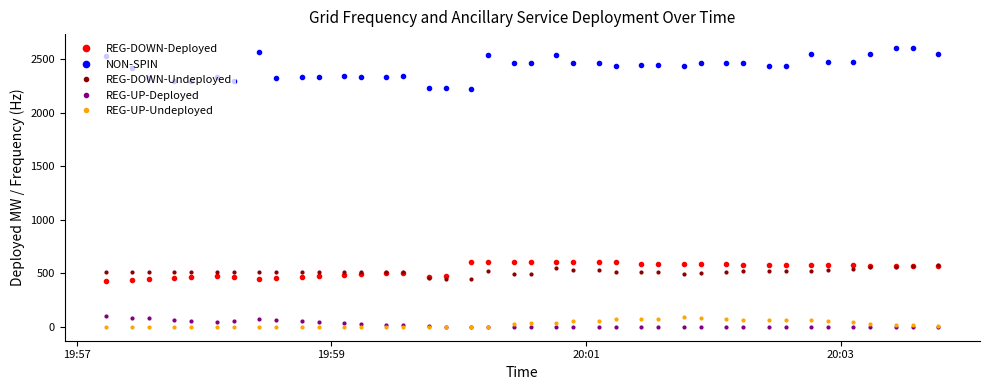

What is the difference between the maximum and minimum values in the REG-DOWN-Deployed series?

183